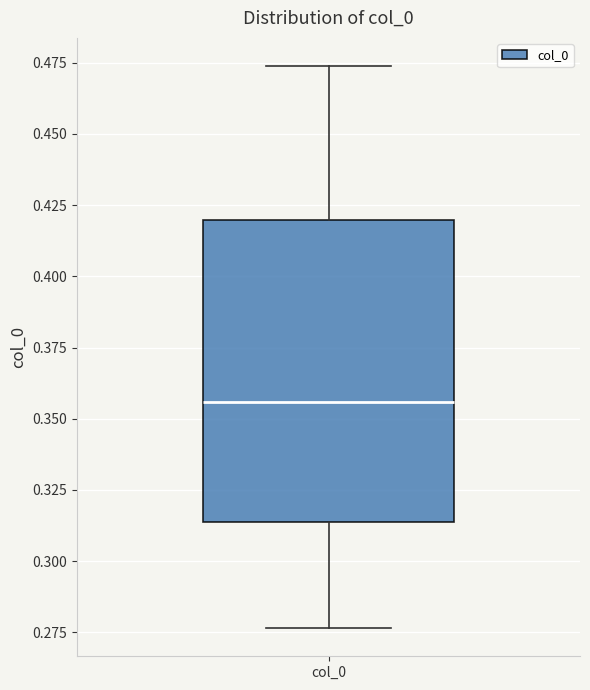

Where is the upper edge of the box for col_0 on the y-axis? The values are not printed on the chart, so give them approximately, as read against the axis.

0.420